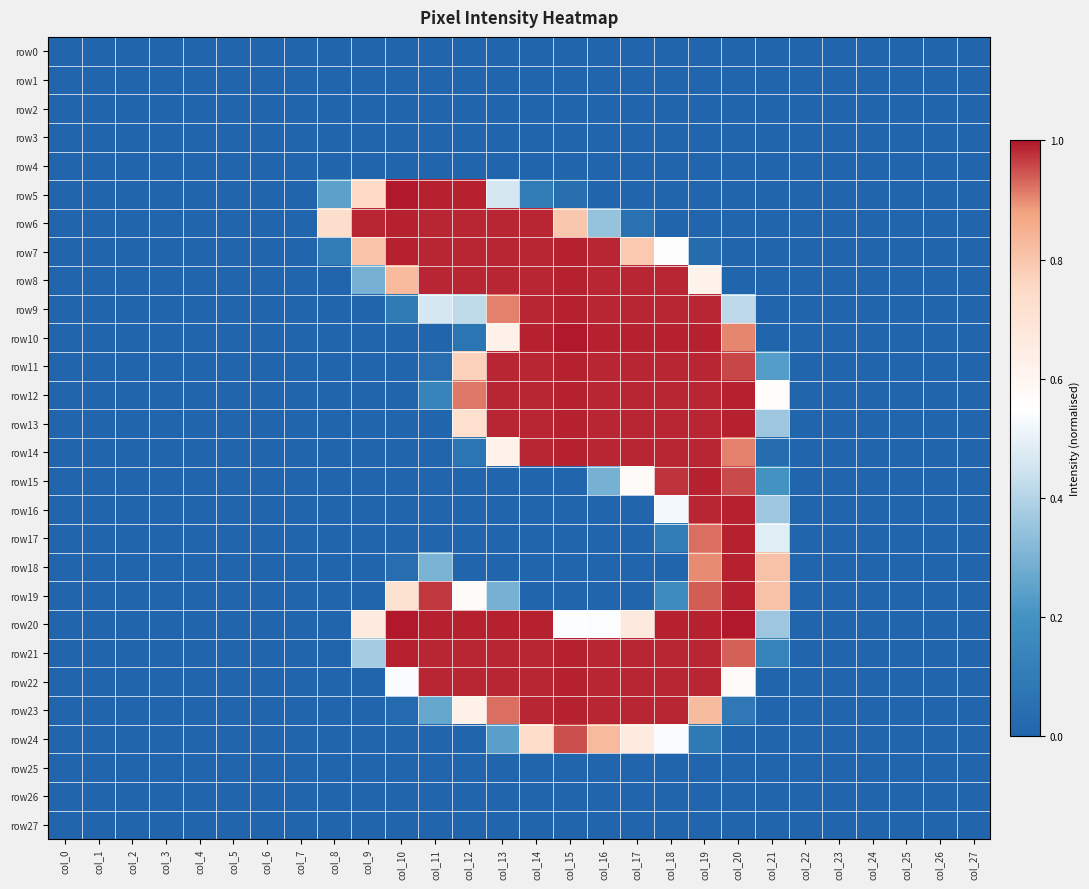

At which category is the sum across all series the highest?

col_19